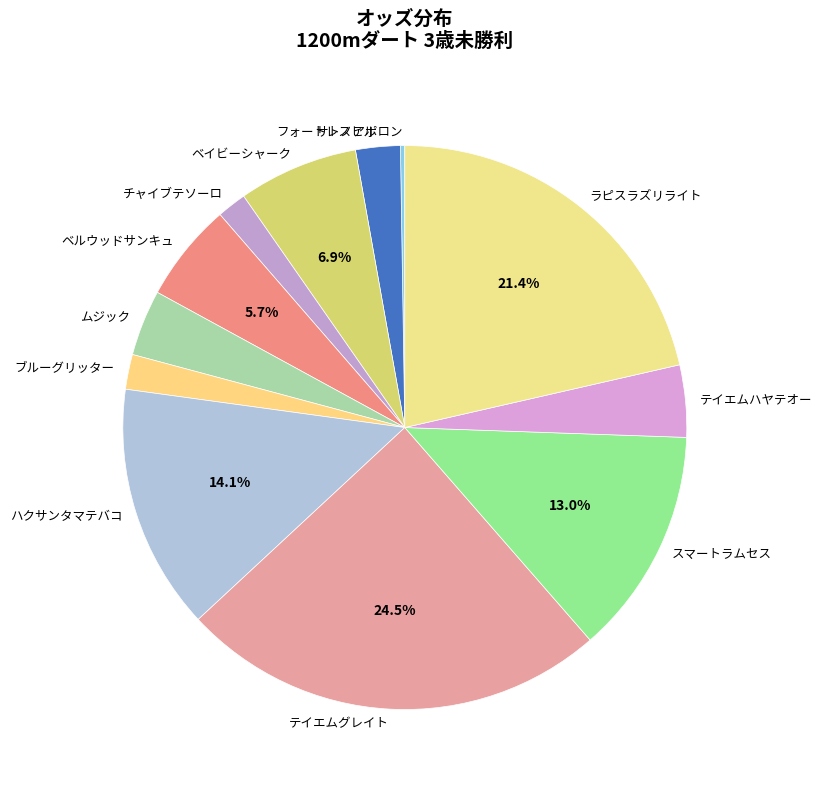

Which slice is the largest?

テイエムグレイト